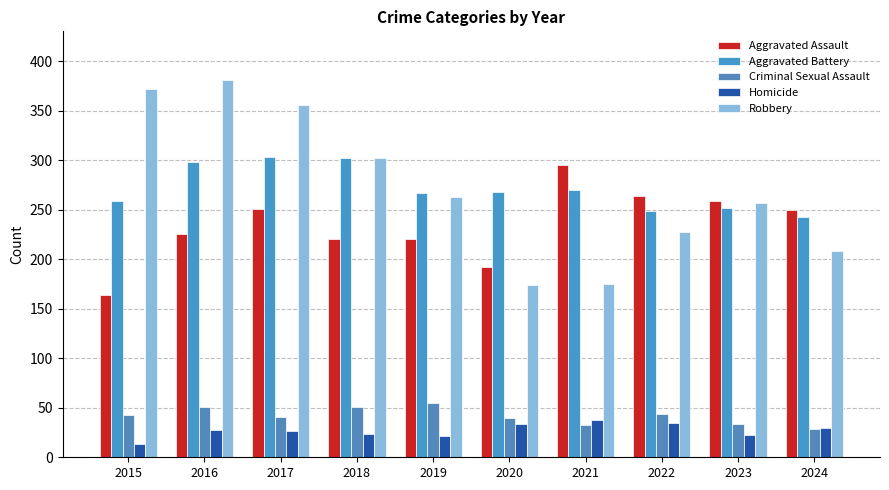

What value does the Aggravated Battery series have at 2023, to the nearest 5?

250